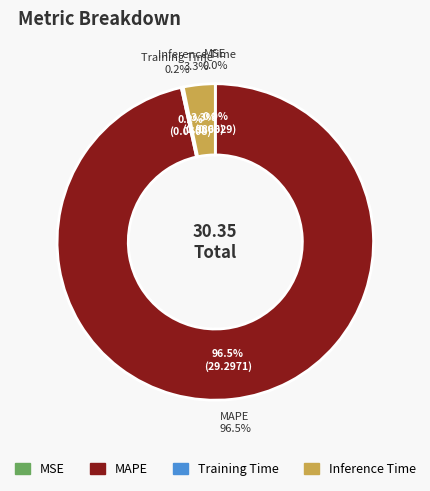

Is it true that MAPE is 97% of the pie?

True